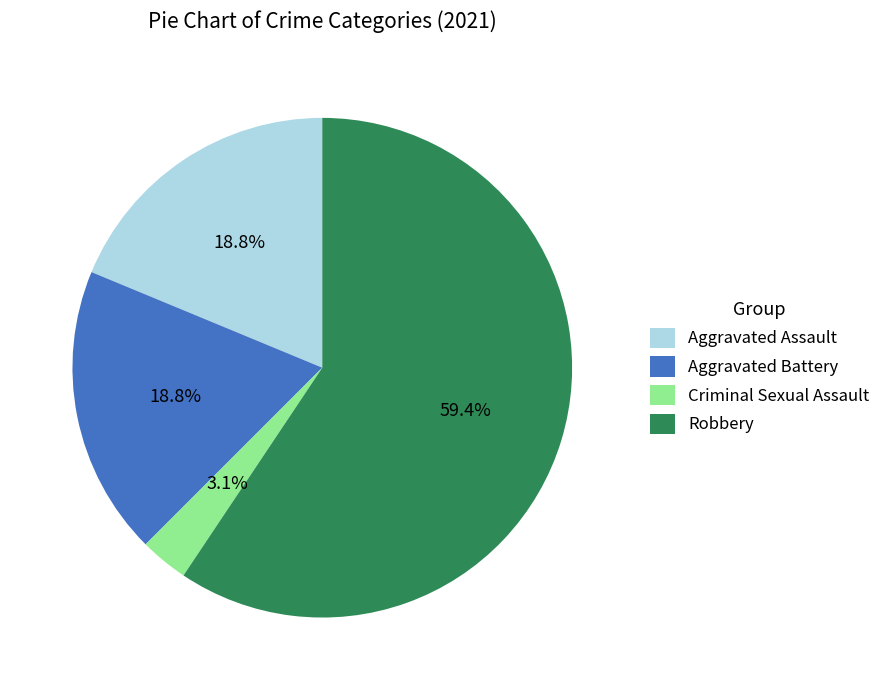

What is the majority slice?

Robbery